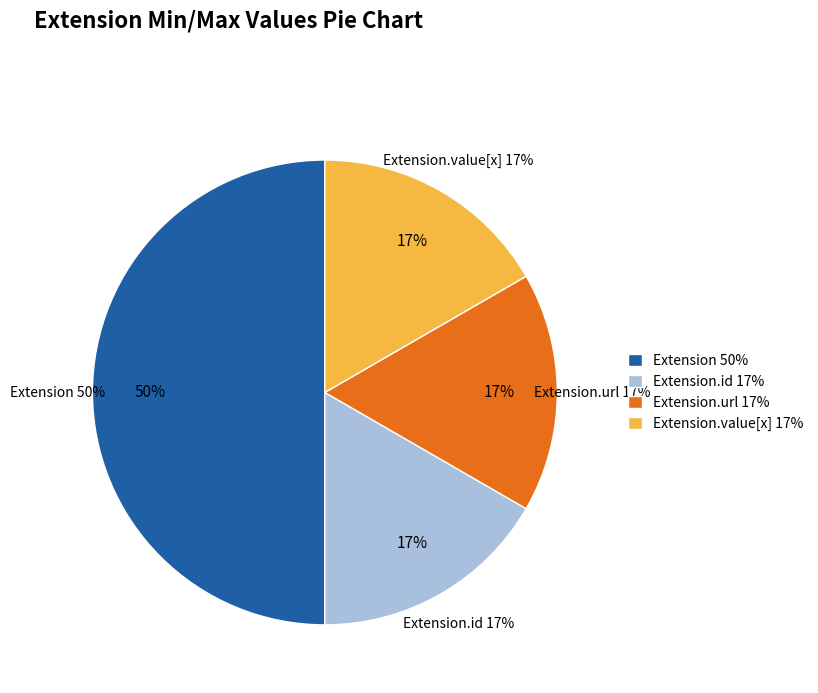

The Extension.extension (slice) slice represents 1% of the pie. True or false?

False